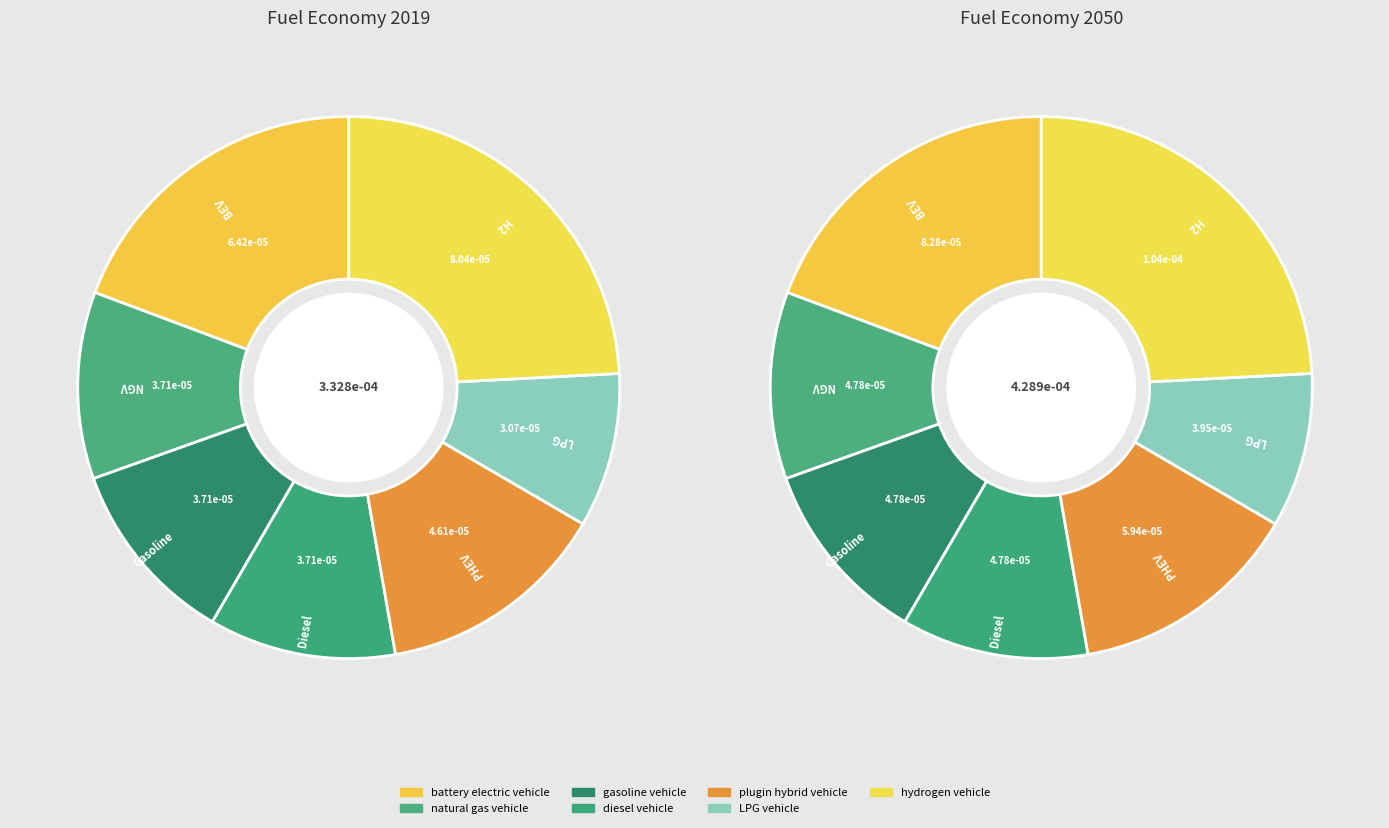

Is 4 the majority of the pie?

No